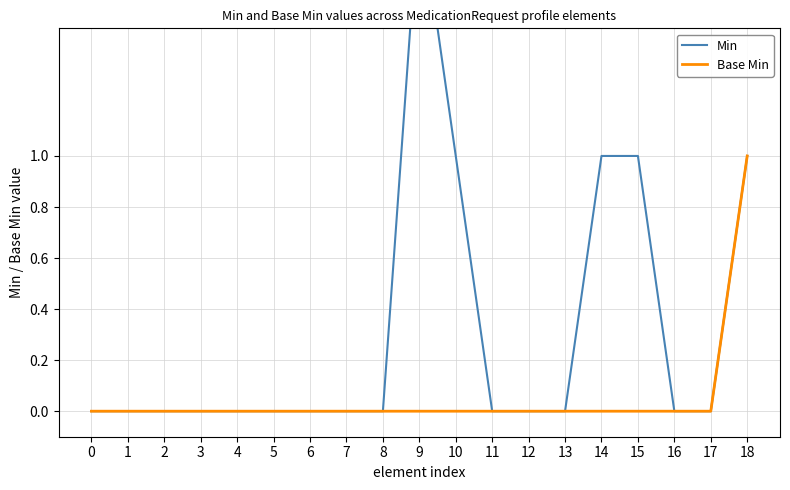

Which series changed the most between 13 and 14?

Min